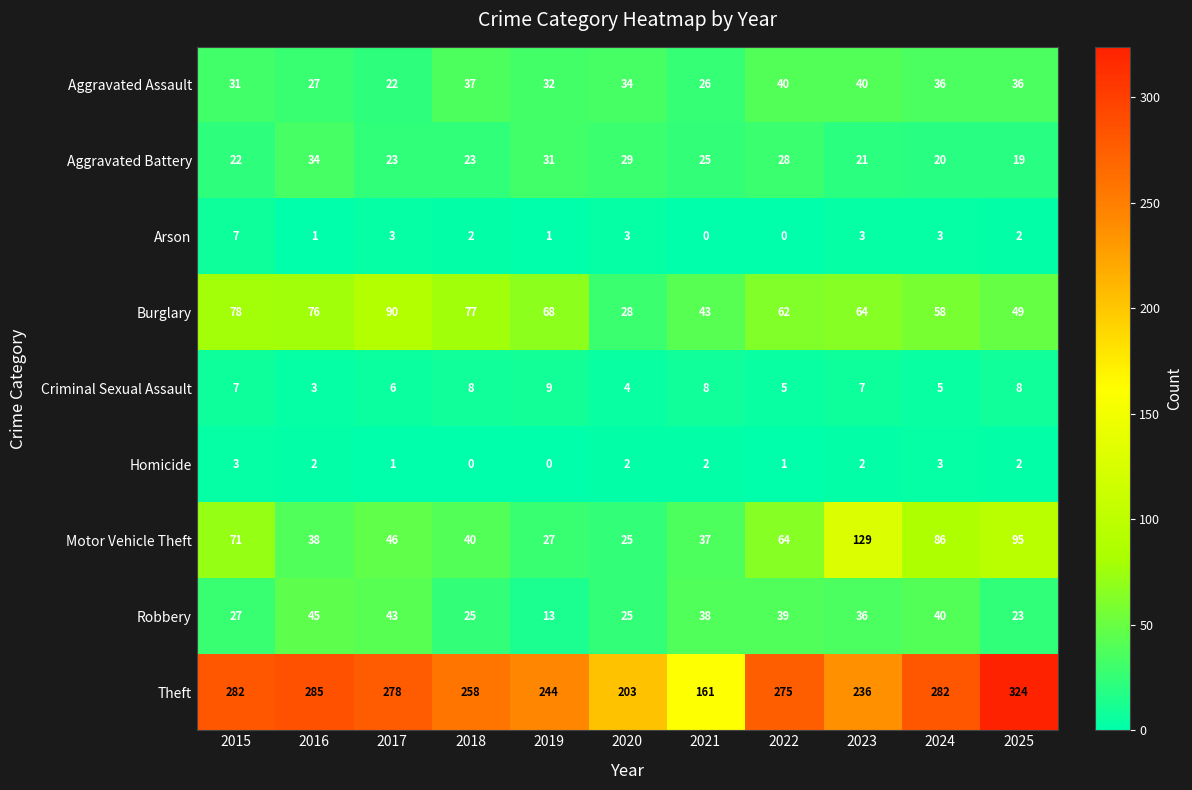

At how many categories does at least one series exceed 145?

11